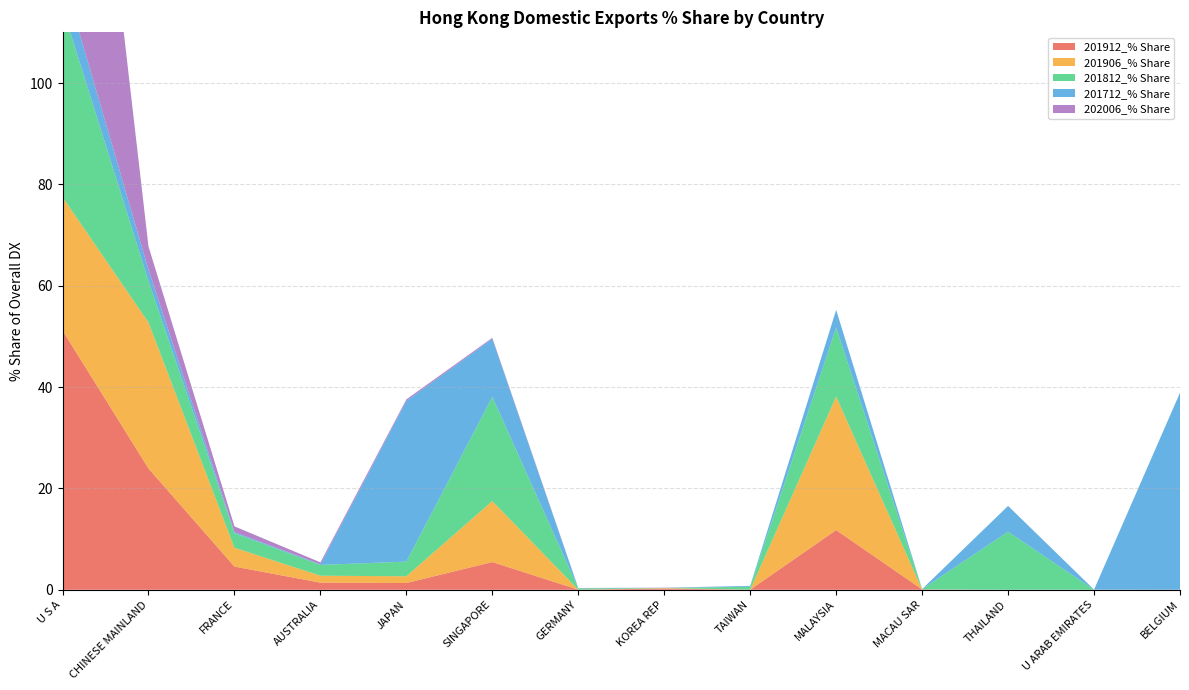

Reading left to right, extract all data points from this chart.

201912_% Share: U S A=51.2	CHINESE MAINLAND=23.9	FRANCE=4.6	AUSTRALIA=1.4	JAPAN=1.3	SINGAPORE=5.5	GERMANY=0.0	KOREA REP=0.2	TAIWAN=0.0	MALAYSIA=11.8	MACAU SAR=0.1	THAILAND=0.0	U ARAB EMIRATES=0.0	BELGIUM=0.0
201906_% Share: U S A=26.3	CHINESE MAINLAND=28.8	FRANCE=3.7	AUSTRALIA=1.4	JAPAN=1.3	SINGAPORE=12.0	GERMANY=0.0	KOREA REP=0.1	TAIWAN=0.0	MALAYSIA=26.3	MACAU SAR=0.0	THAILAND=0.0	U ARAB EMIRATES=0.0	BELGIUM=0.0
201812_% Share: U S A=37.4	CHINESE MAINLAND=8.2	FRANCE=2.9	AUSTRALIA=2.1	JAPAN=2.9	SINGAPORE=20.6	GERMANY=0.3	KOREA REP=0.0	TAIWAN=0.6	MALAYSIA=13.6	MACAU SAR=0.1	THAILAND=11.5	U ARAB EMIRATES=0.0	BELGIUM=0.0
201712_% Share: U S A=6.5	CHINESE MAINLAND=2.3	FRANCE=0.2	AUSTRALIA=0.1	JAPAN=31.7	SINGAPORE=11.4	GERMANY=0.0	KOREA REP=0.0	TAIWAN=0.2	MALAYSIA=3.5	MACAU SAR=0.0	THAILAND=5.1	U ARAB EMIRATES=0.0	BELGIUM=38.9
202006_% Share: U S A=93.4	CHINESE MAINLAND=4.6	FRANCE=1.1	AUSTRALIA=0.4	JAPAN=0.3	SINGAPORE=0.2	GERMANY=0.0	KOREA REP=0.0	TAIWAN=0.0	MALAYSIA=0.0	MACAU SAR=0.0	THAILAND=0.0	U ARAB EMIRATES=0.0	BELGIUM=0.0